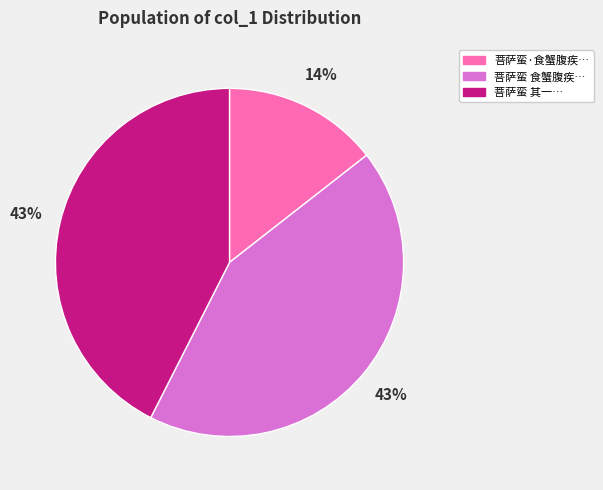

Does any single category account for the majority?

No